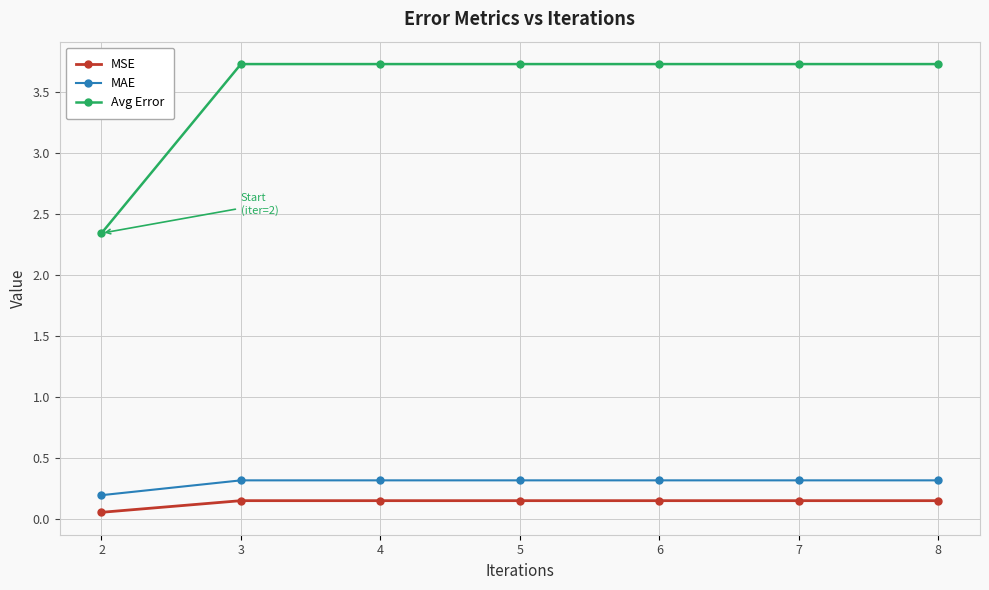

Which series has the largest range (max minus min)?

Avg Error